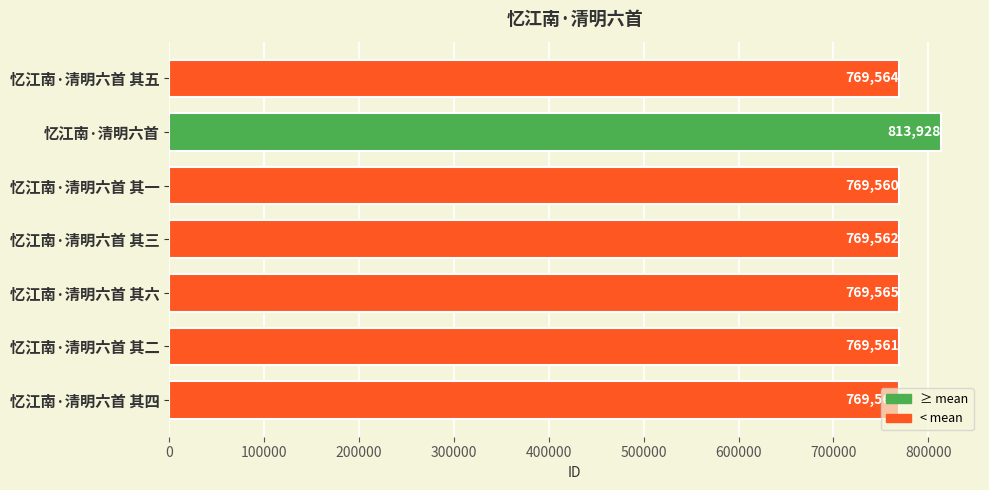

The value at 忆江南·清明六首 其四 is 769563. True or false?

True